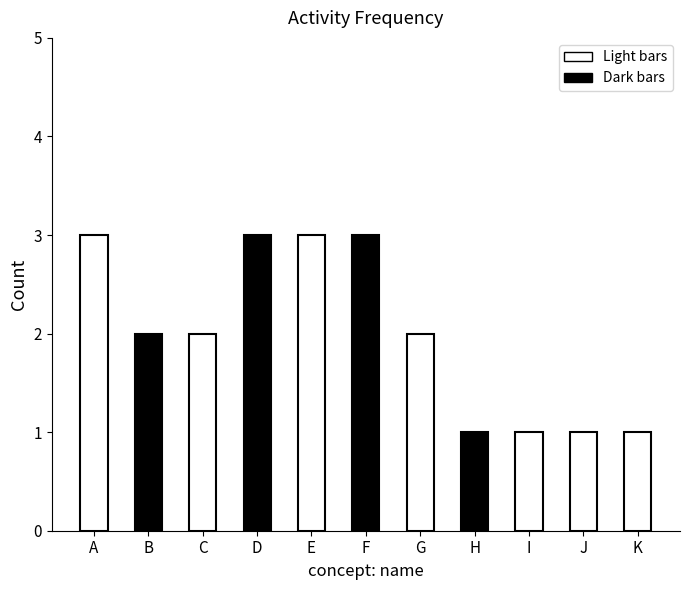

Does the chart contain stacked bars?

No